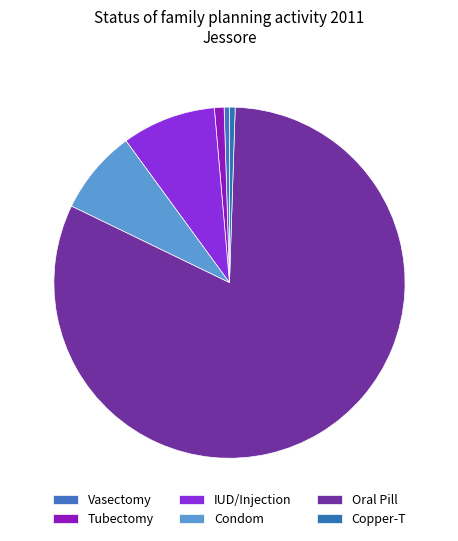

Between Oral Pill and Tubectomy, which is larger?

Oral Pill